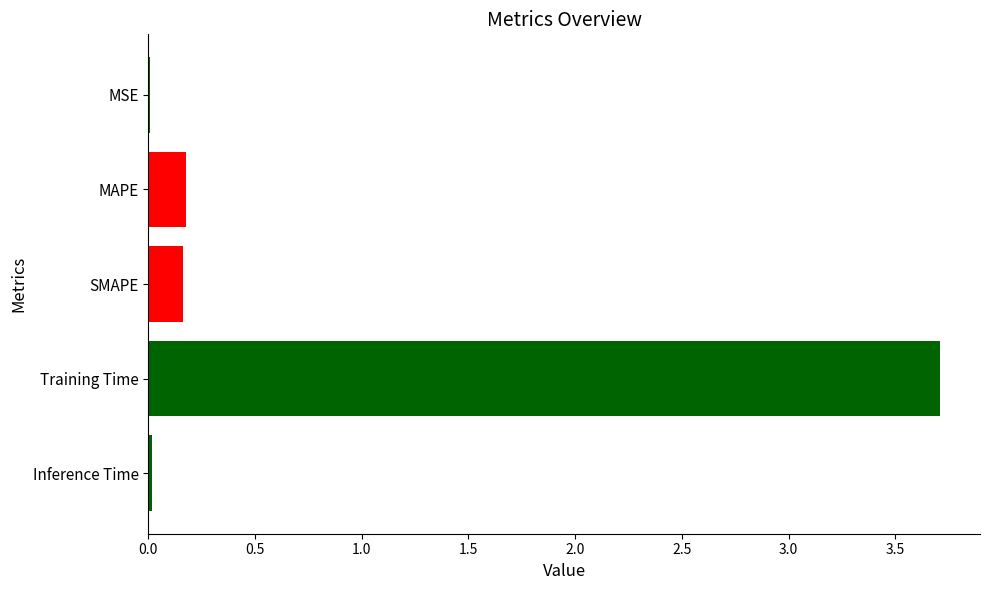

Is it true that the value at MAPE is 0.2?

True